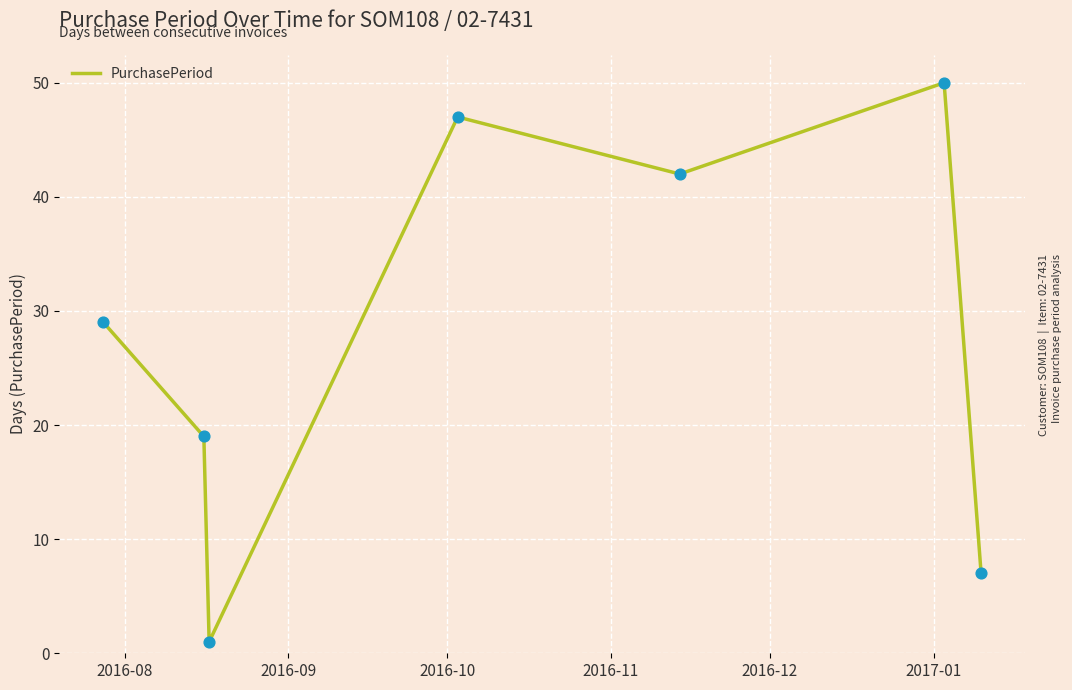

What is the sum of all values?

195